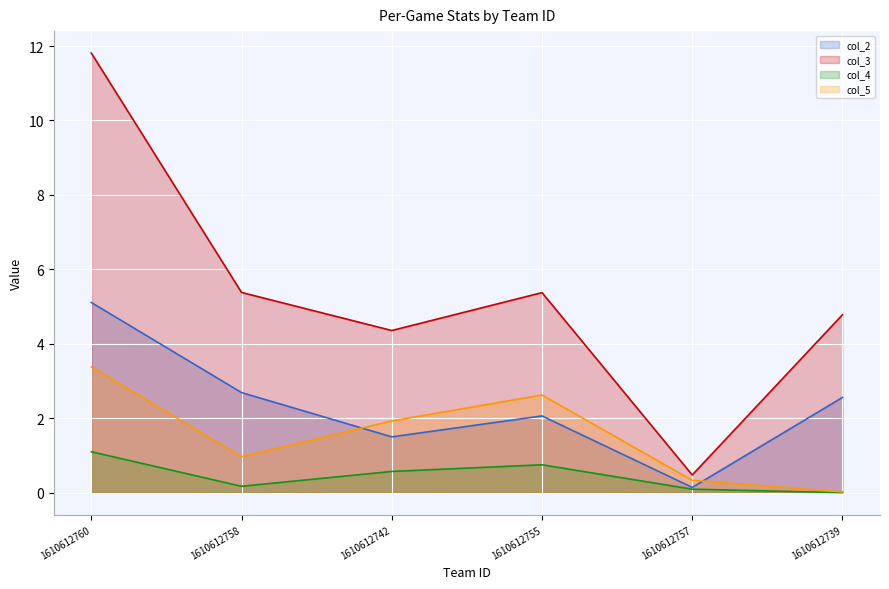

Rank the categories by col_4 (line) value from lowest to highest.

1610612739, 1610612757, 1610612758, 1610612742, 1610612755, 1610612760